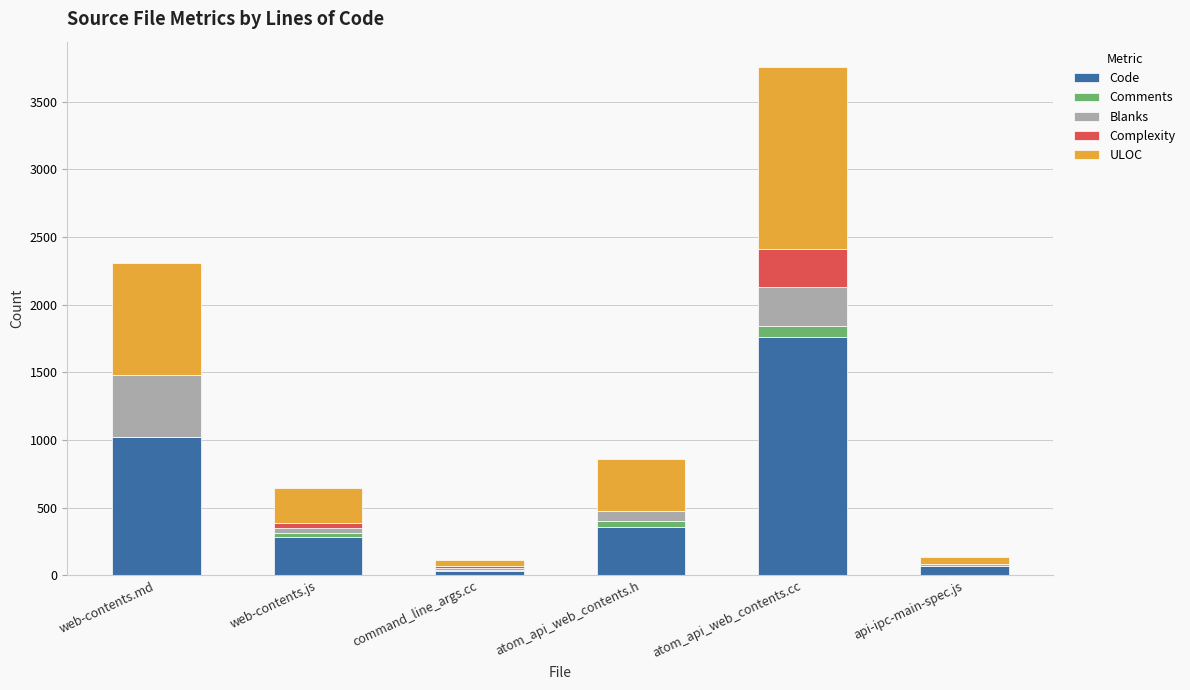

What is the maximum value for Code?

1762